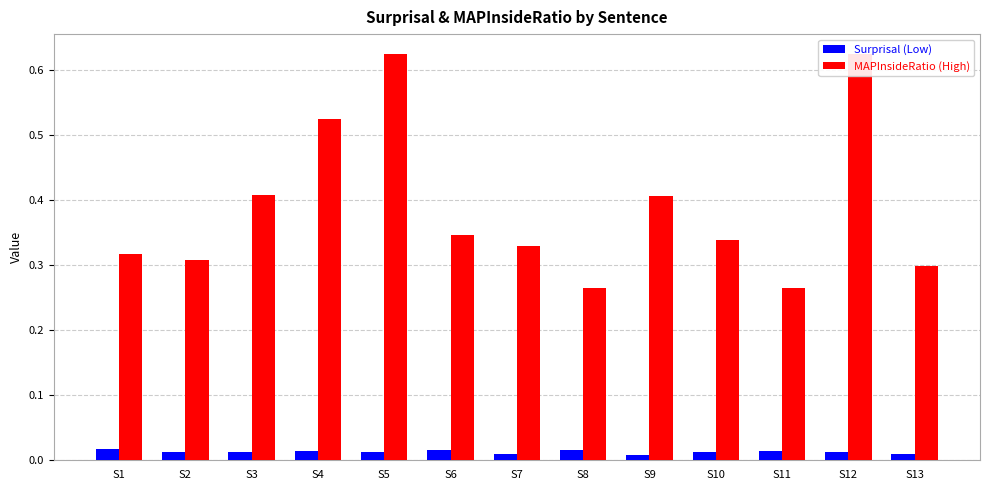

What is the difference between the second highest and second lowest values in the MAPInsideRatio (High) series?

0.4